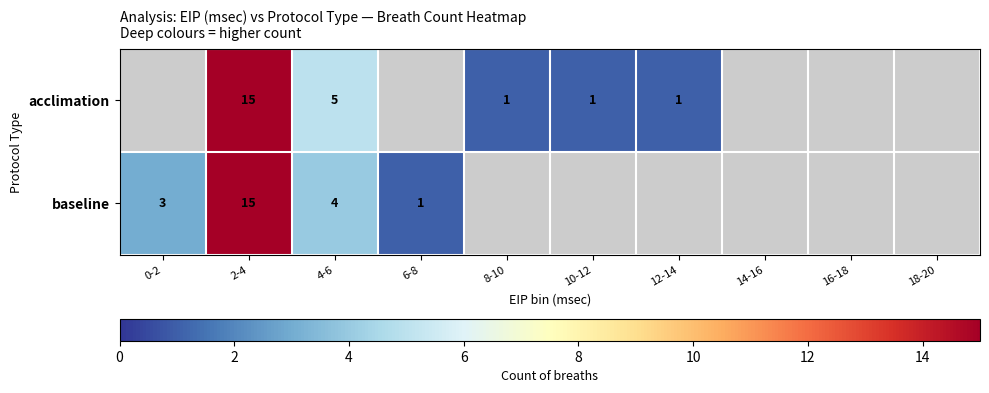

True or false: baseline has a value of 3 at 0-2.

True